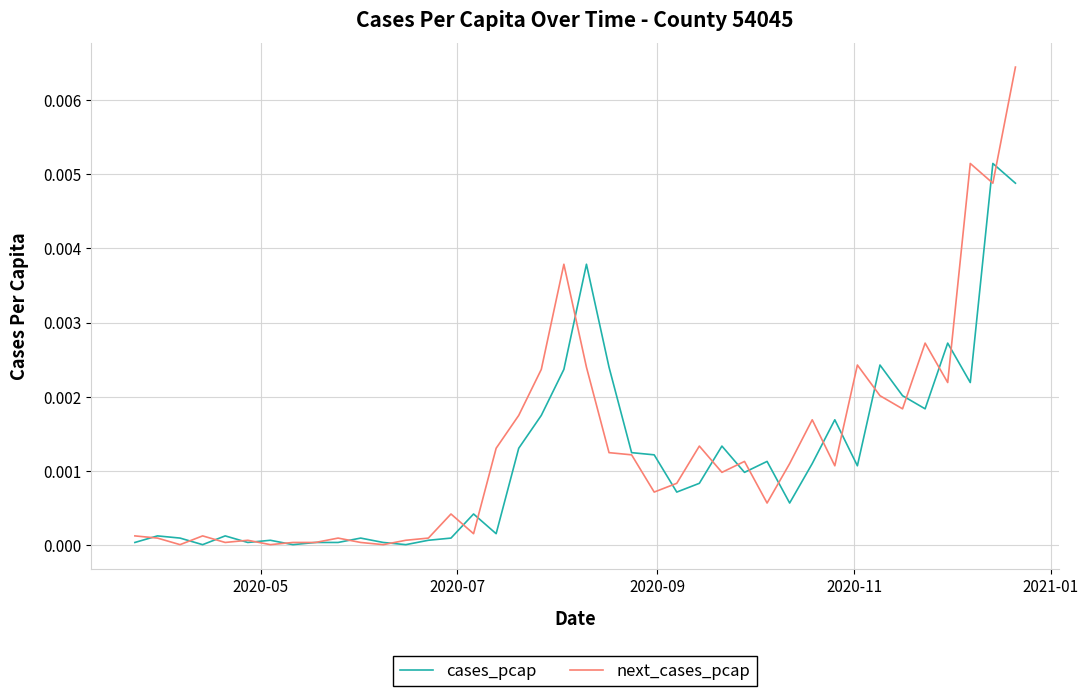

Which series has the widest spread of values?

next_cases_pcap